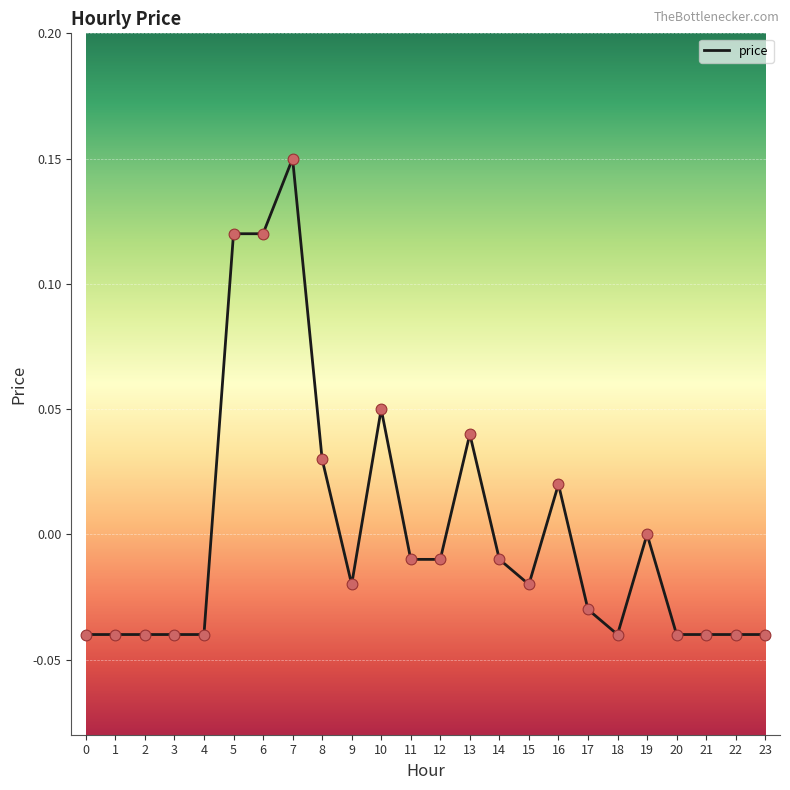

Which has a higher value, 19 or 18?

19